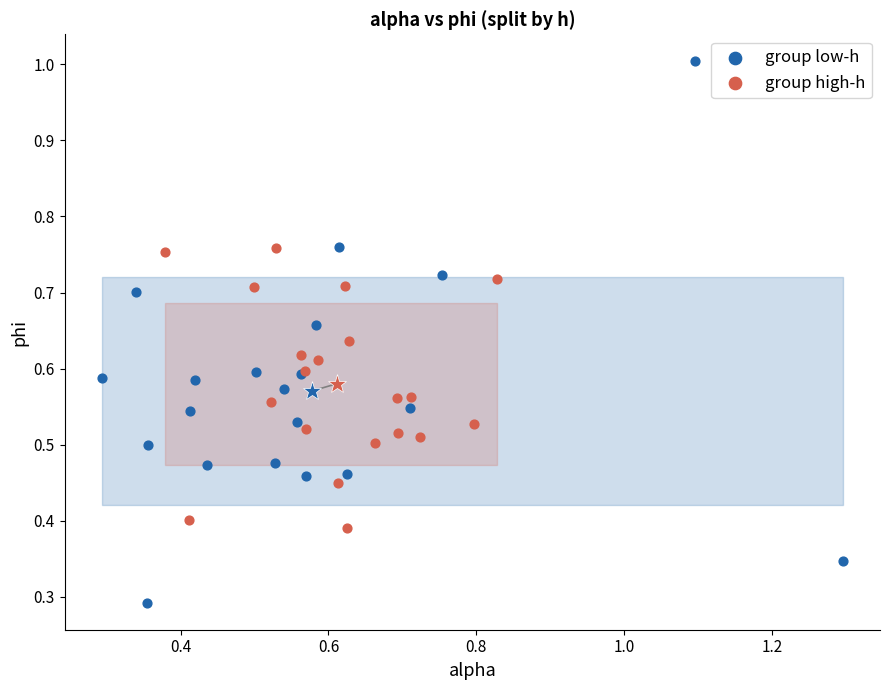

Which series contains the lowest Y value?

group low-h